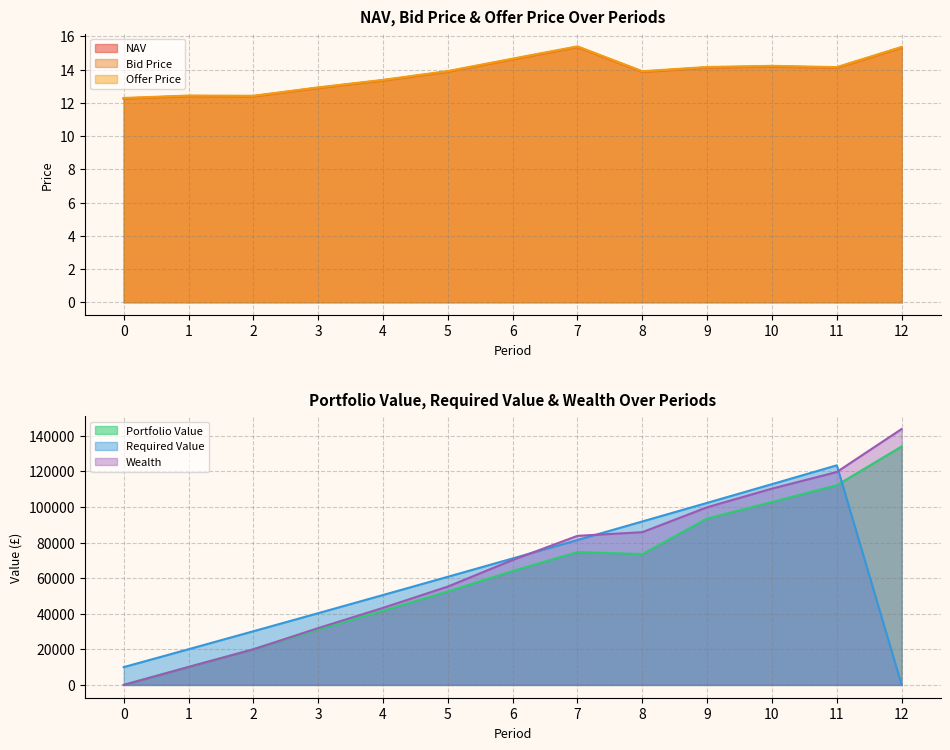

How many values in the NAV series exceed 13?

9